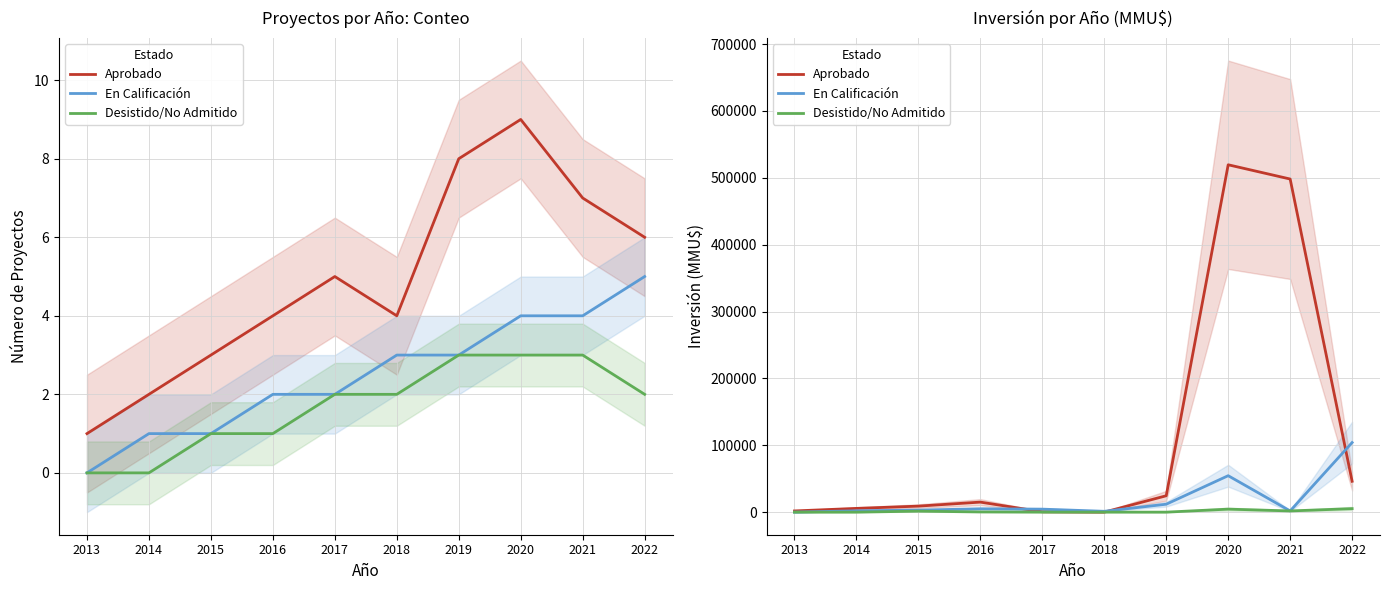

How many values in the Desistido/No Admitido series are below 300?

5